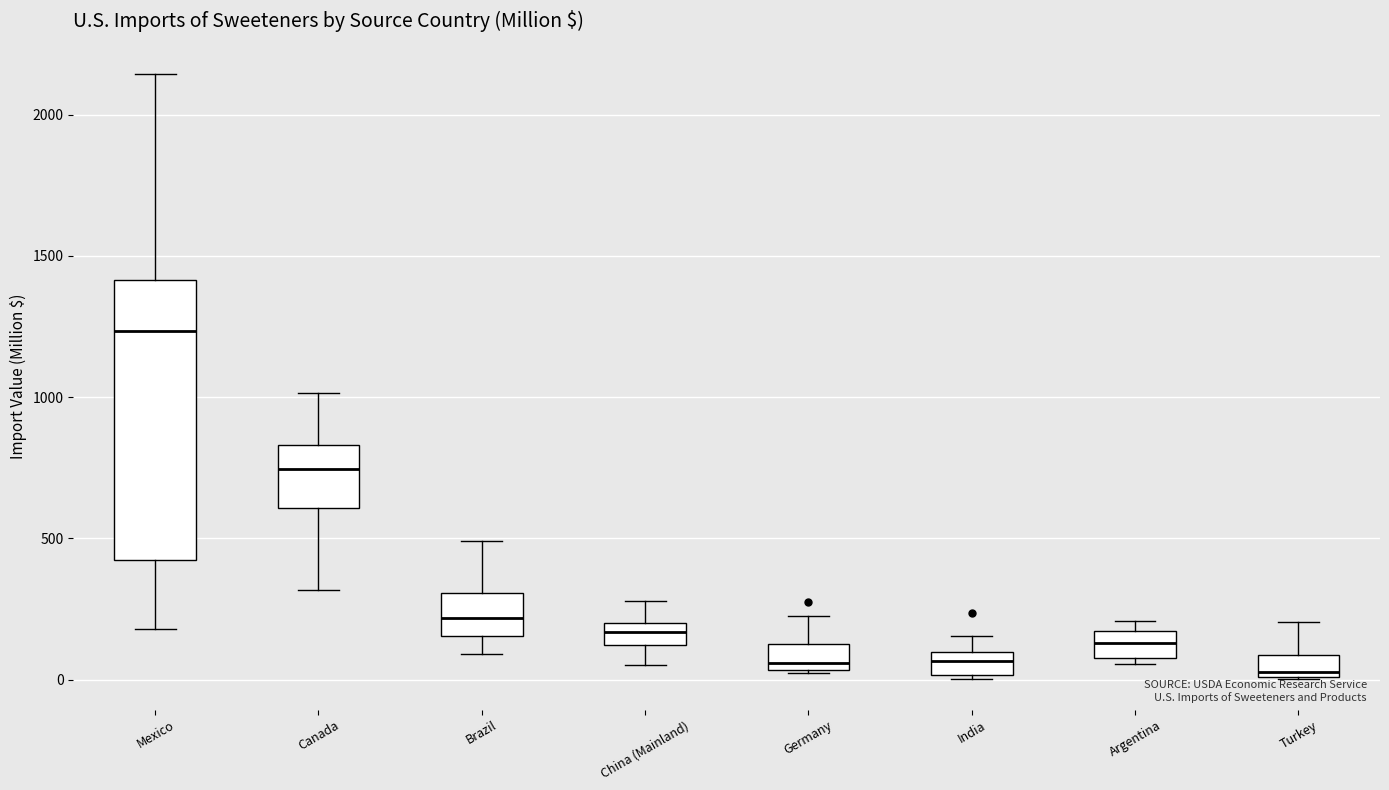

Which box has the highest median line?

Mexico